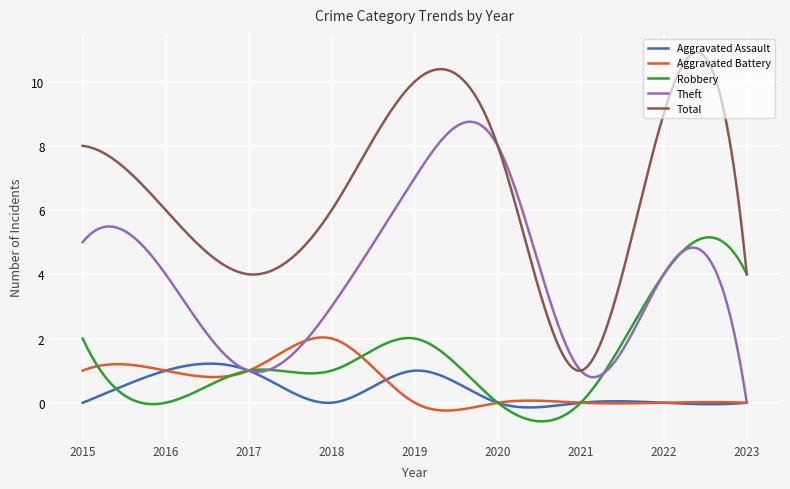

Which series has the widest spread of values?

Total